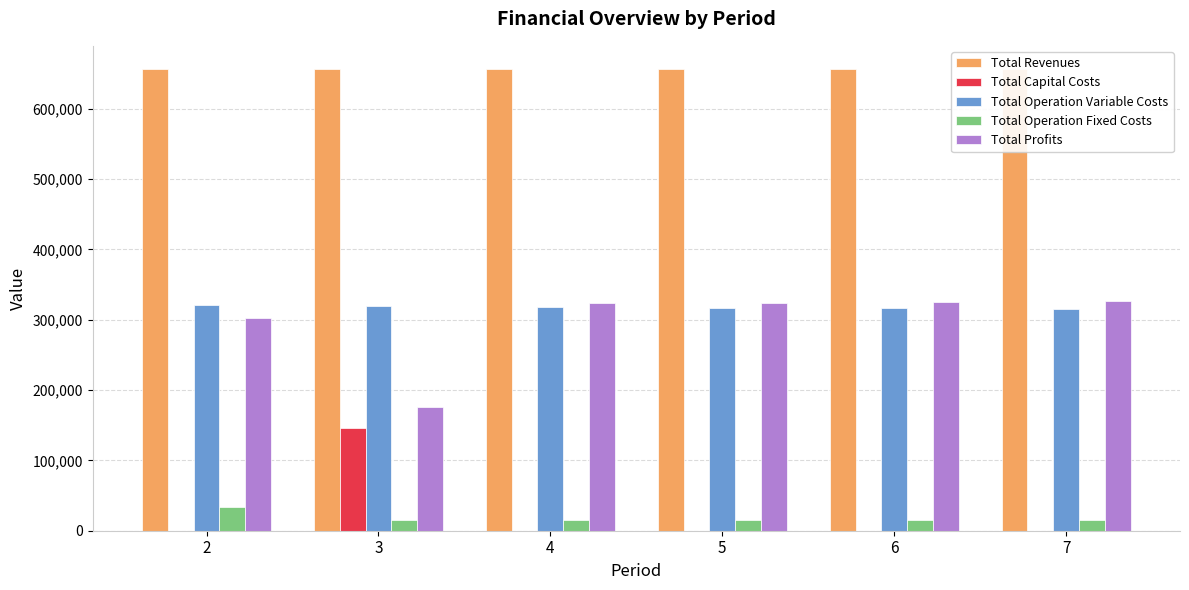

Which series has the largest range (max minus min)?

Total Profits